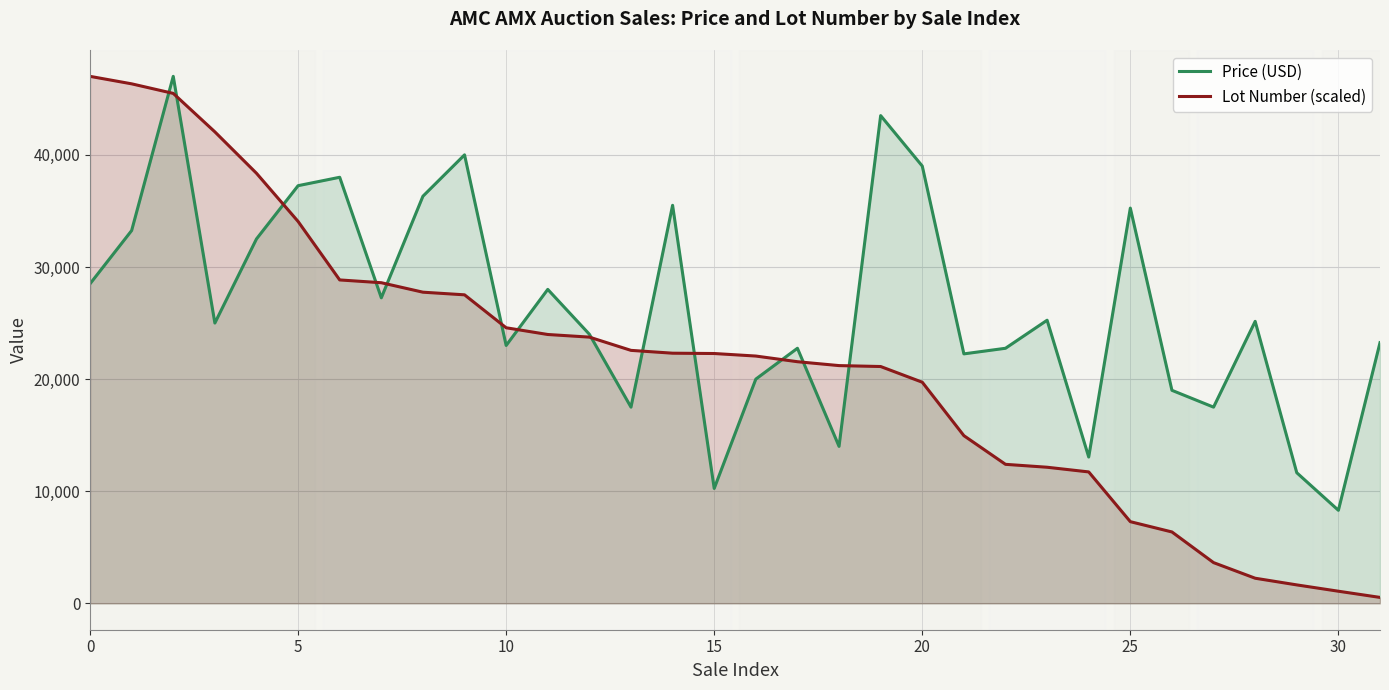

Where is Lot Number (scaled) nearest to the value 23765?

12